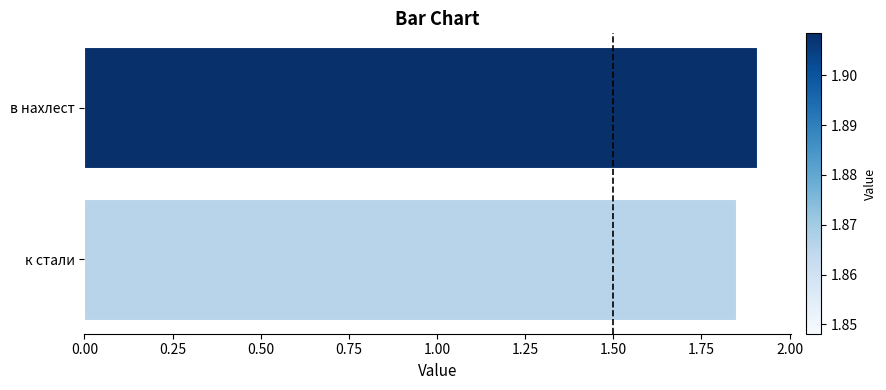

What is the maximum value shown in the chart?

1.9